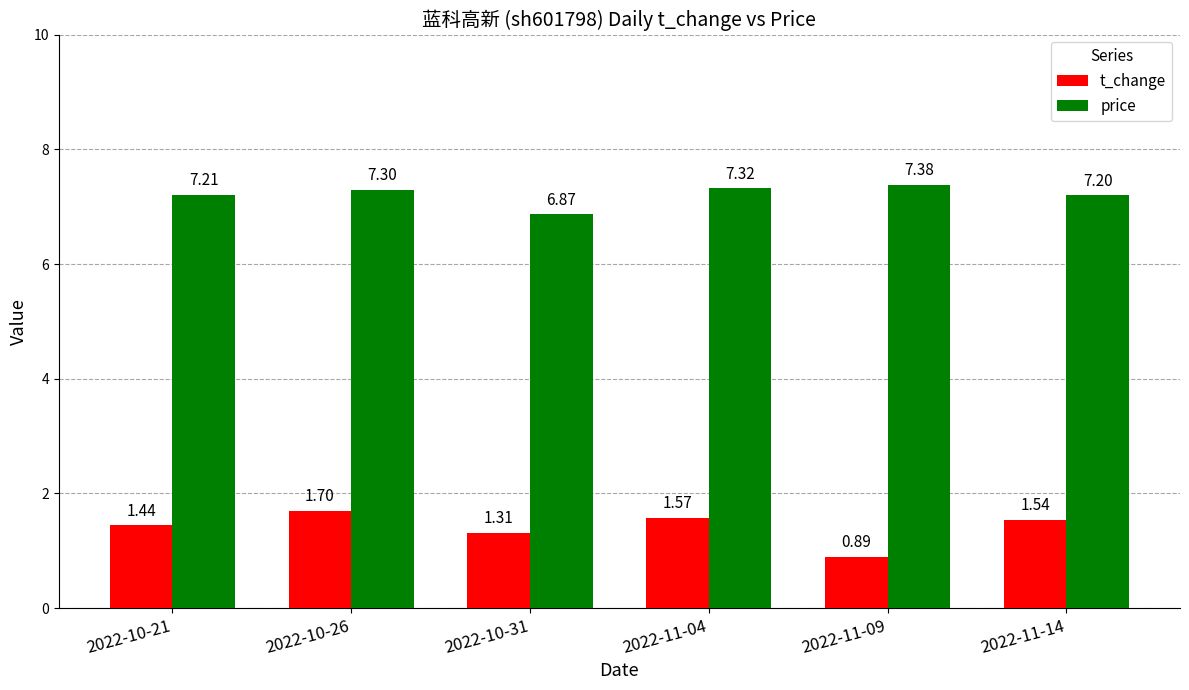

How many bars are there in total?

12